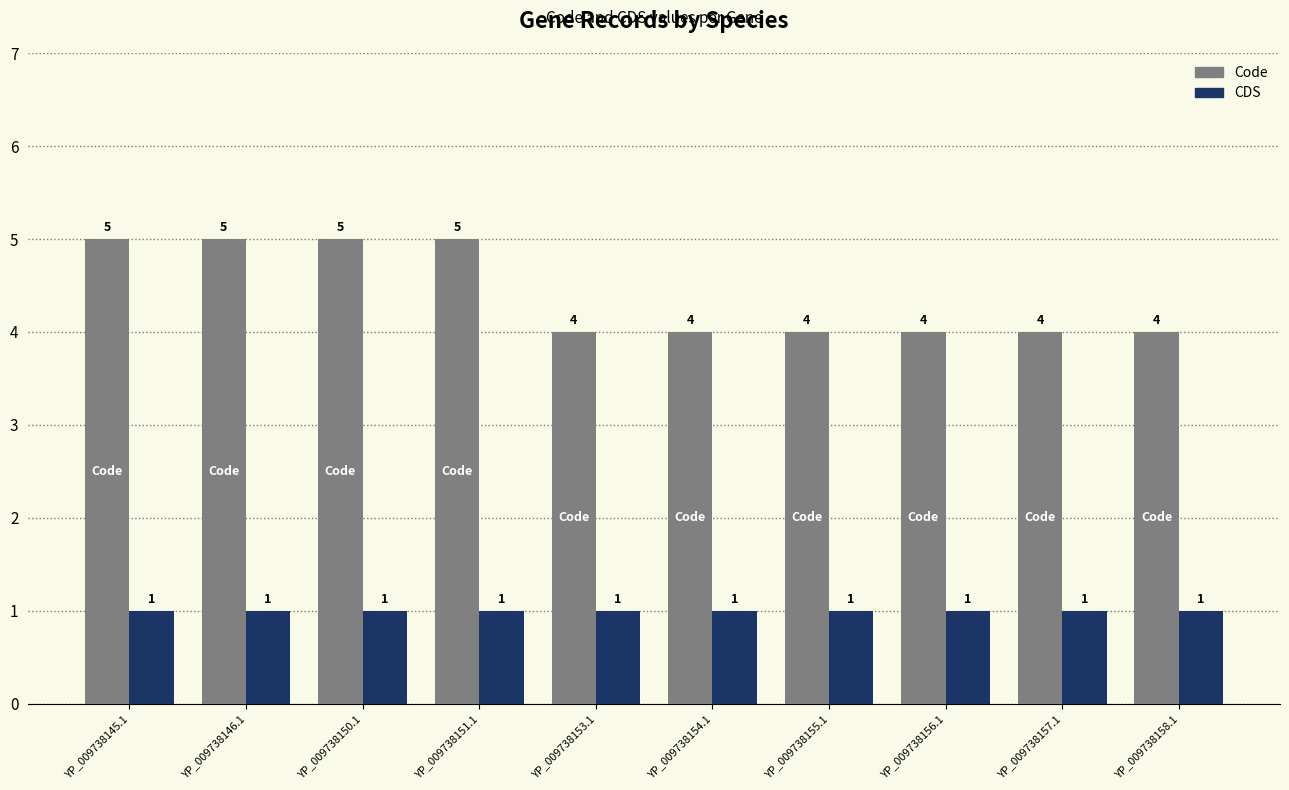

What is the average value of the CDS series?

1